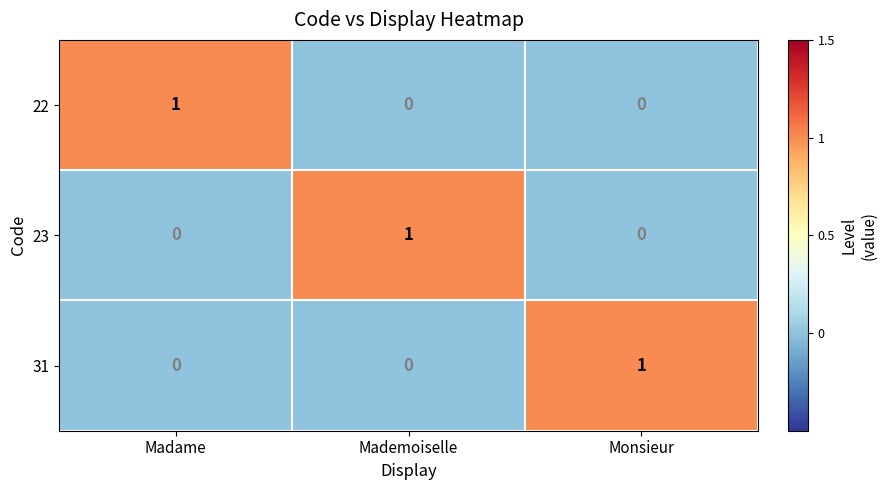

How many 22 values are between 0 and 1?

3